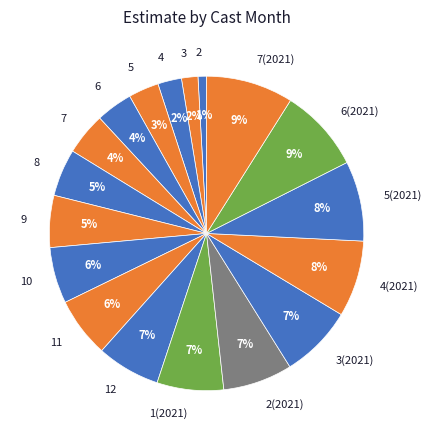

Which slice is the smallest?

2